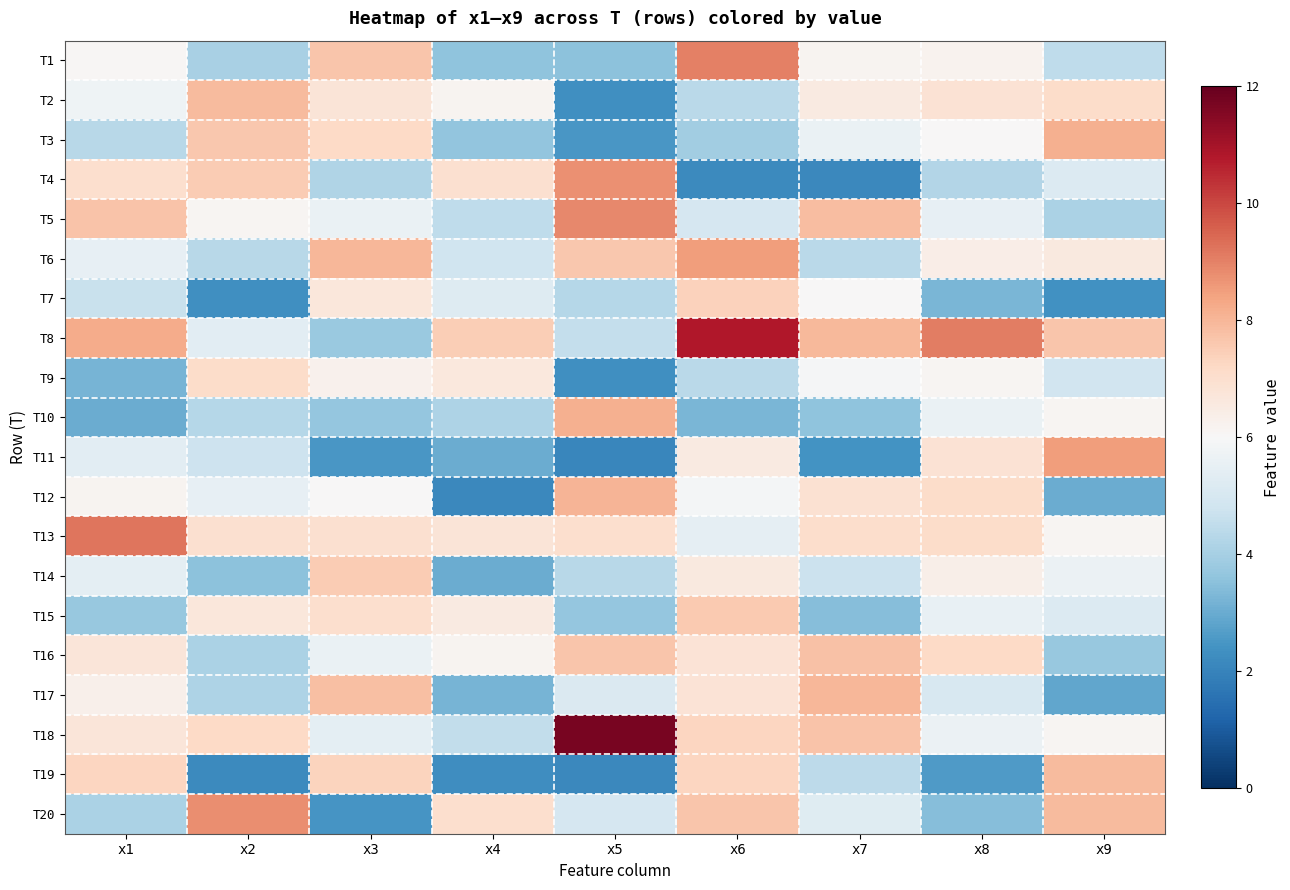

Reading left to right, transcribe all the data shown in this chart.

T1: x1=6.1	x2=4.0	x3=7.7	x4=3.6	x5=3.5	x6=9.0	x7=6.1	x8=6.2	x9=4.5
T2: x1=5.8	x2=7.9	x3=6.8	x4=6.2	x5=2.3	x6=4.4	x7=6.6	x8=6.8	x9=7.1
T3: x1=4.3	x2=7.6	x3=7.2	x4=3.6	x5=2.5	x6=3.9	x7=5.6	x8=6.0	x9=8.1
T4: x1=7.0	x2=7.5	x3=4.2	x4=7.0	x5=8.7	x6=2.2	x7=2.1	x8=4.2	x9=5.2
T5: x1=7.7	x2=6.1	x3=5.6	x4=4.5	x5=8.9	x6=5.0	x7=7.9	x8=5.5	x9=4.1
T6: x1=5.5	x2=4.3	x3=8.0	x4=4.8	x5=7.6	x6=8.5	x7=4.4	x8=6.4	x9=6.6
T7: x1=4.7	x2=2.3	x3=6.7	x4=5.2	x5=4.3	x6=7.4	x7=6.0	x8=3.3	x9=2.4
T8: x1=8.2	x2=5.4	x3=3.8	x4=7.5	x5=4.6	x6=10.8	x7=7.9	x8=9.1	x9=7.6
T9: x1=3.2	x2=7.1	x3=6.3	x4=6.6	x5=2.3	x6=4.4	x7=5.9	x8=6.1	x9=4.9
T10: x1=3.0	x2=4.3	x3=3.7	x4=4.2	x5=8.1	x6=3.2	x7=3.6	x8=5.6	x9=6.1
T11: x1=5.4	x2=4.8	x3=2.5	x4=3.0	x5=2.1	x6=6.5	x7=2.4	x8=6.9	x9=8.5
T12: x1=6.2	x2=5.5	x3=6.0	x4=2.1	x5=8.0	x6=5.9	x7=6.9	x8=7.1	x9=3.0
T13: x1=9.2	x2=7.0	x3=7.0	x4=6.8	x5=7.0	x6=5.4	x7=7.0	x8=7.1	x9=6.1
T14: x1=5.4	x2=3.5	x3=7.5	x4=3.0	x5=4.3	x6=6.6	x7=4.7	x8=6.4	x9=5.6
T15: x1=3.7	x2=6.7	x3=7.0	x4=6.6	x5=3.7	x6=7.6	x7=3.5	x8=5.6	x9=5.2
T16: x1=6.7	x2=4.1	x3=5.6	x4=6.2	x5=7.7	x6=6.8	x7=7.8	x8=7.2	x9=3.7
T17: x1=6.3	x2=4.2	x3=7.8	x4=3.2	x5=5.1	x6=6.8	x7=8.0	x8=5.0	x9=2.9
T18: x1=6.7	x2=7.2	x3=5.4	x4=4.5	x5=11.7	x6=7.3	x7=7.7	x8=5.6	x9=6.1
T19: x1=7.3	x2=2.2	x3=7.3	x4=2.3	x5=2.1	x6=7.3	x7=4.4	x8=2.6	x9=7.9
T20: x1=4.1	x2=8.8	x3=2.5	x4=7.0	x5=5.0	x6=7.7	x7=5.3	x8=3.5	x9=7.9